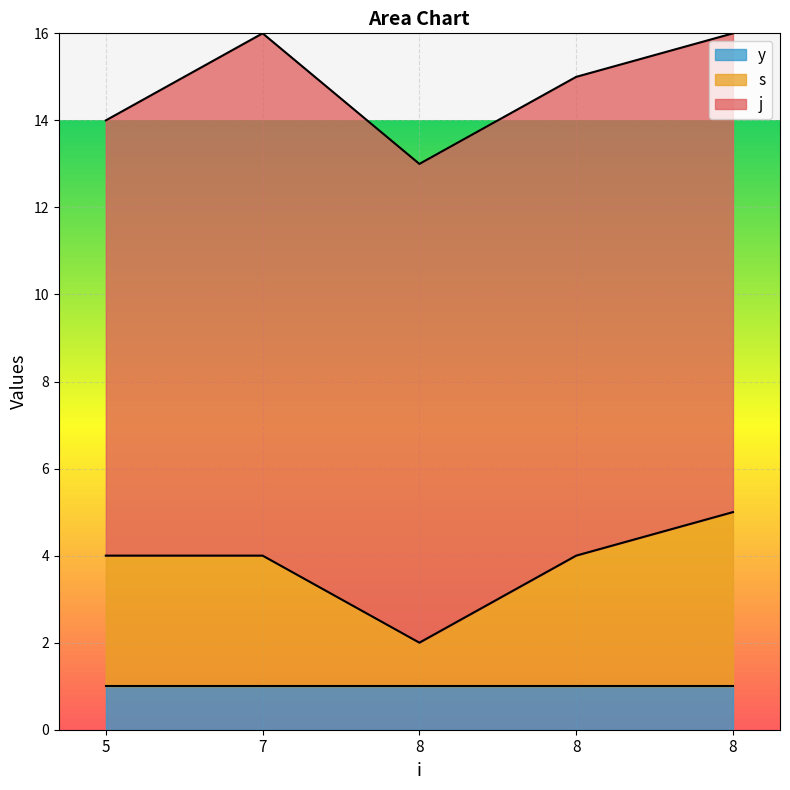

Which series has the largest total across all categories?

j